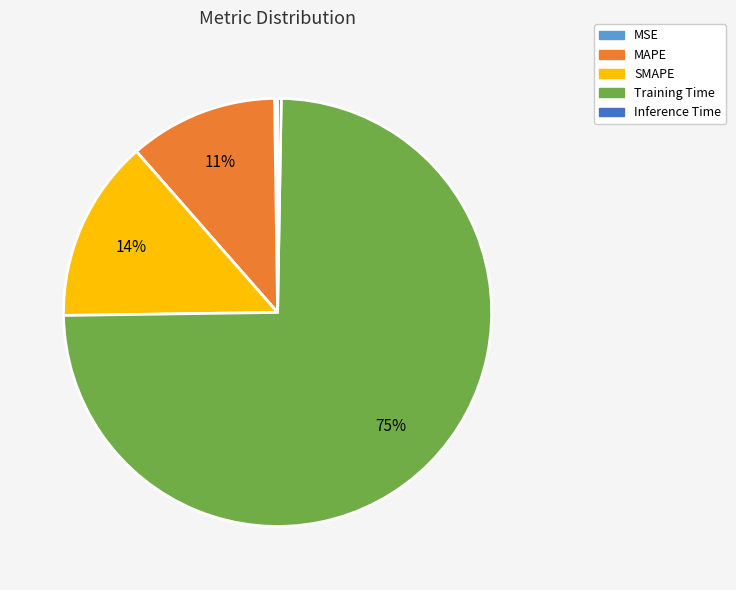

Which slice represents more than half of the pie?

Training Time